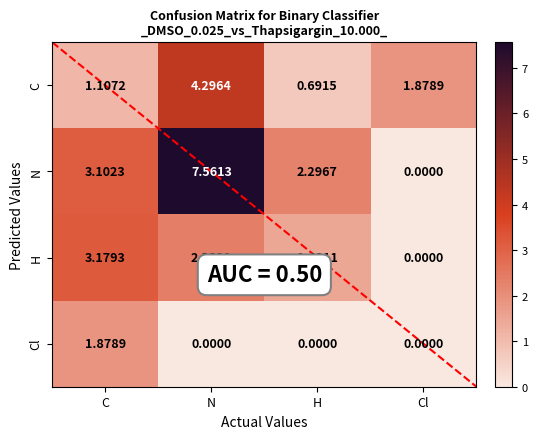

Which series changed the most between C and N?

N